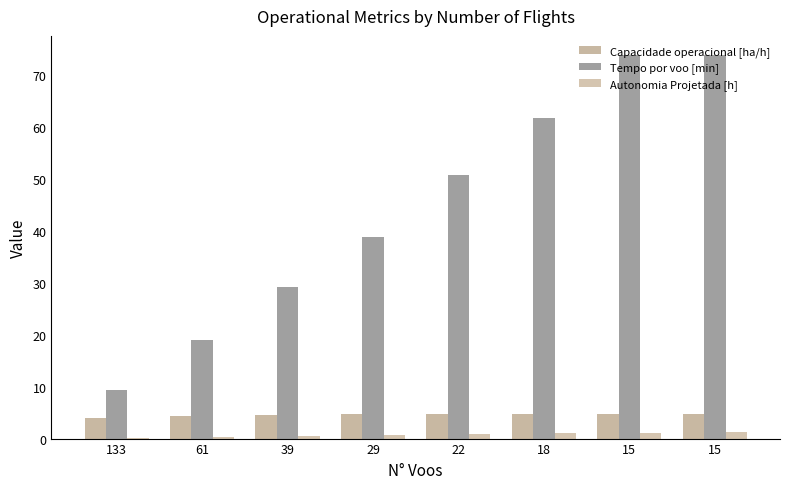

How many groups of bars are there?

8